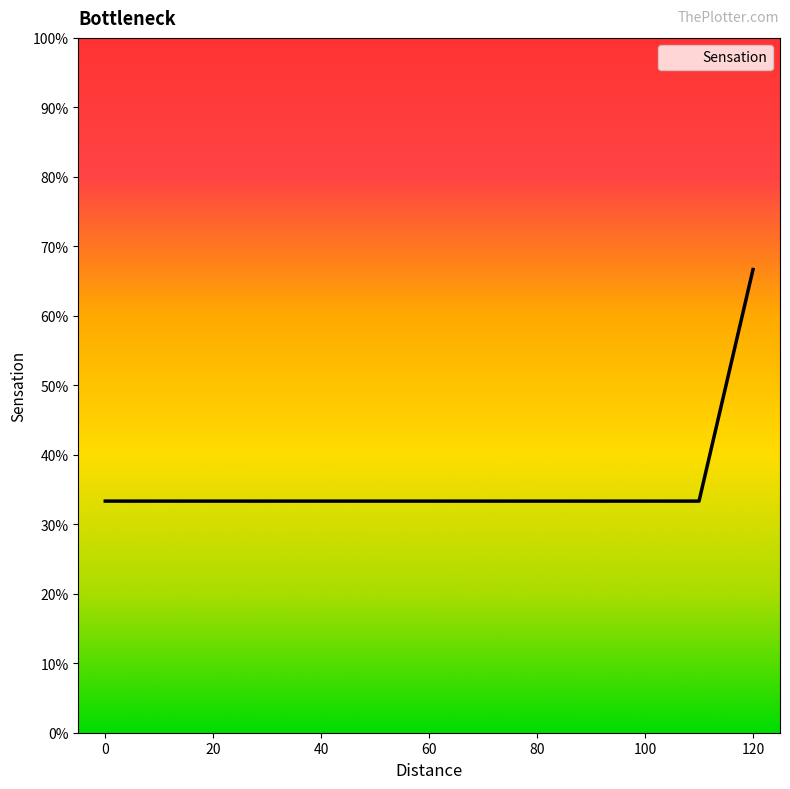

True or false: there are more than 1 points higher than both neighbors.

False